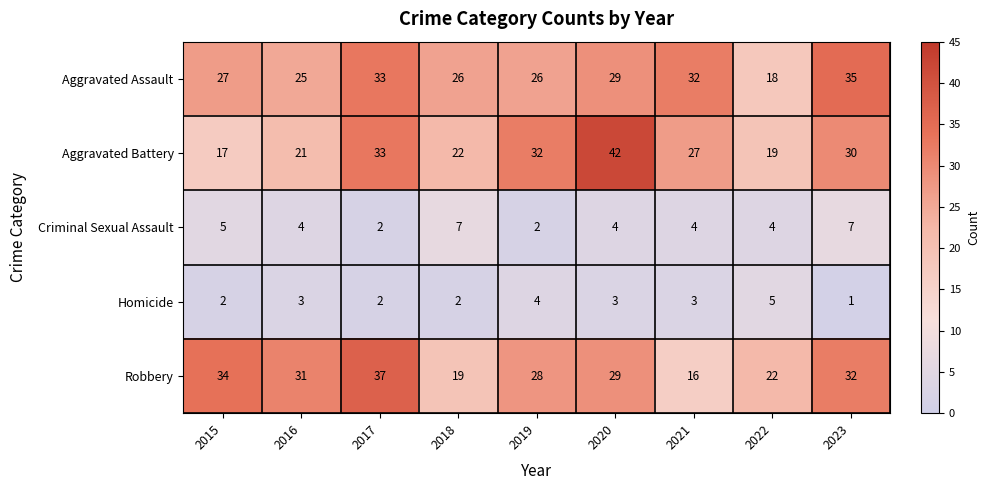

What is the average value of the Robbery series?

28